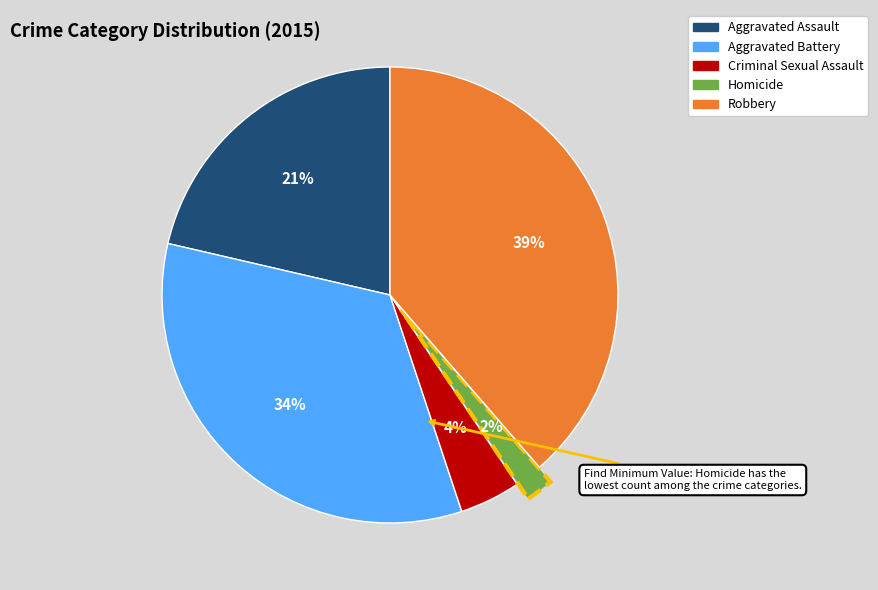

Is it true that Aggravated Assault is 35% of the pie?

False